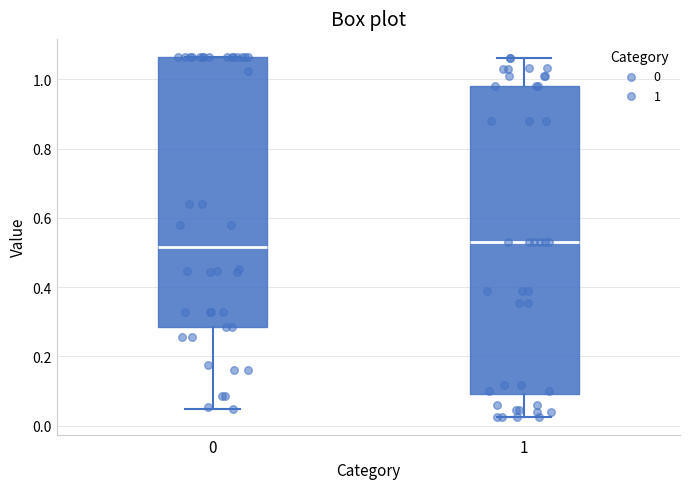

Comparing the boxes themselves (not the whiskers), which one is the tallest?

1